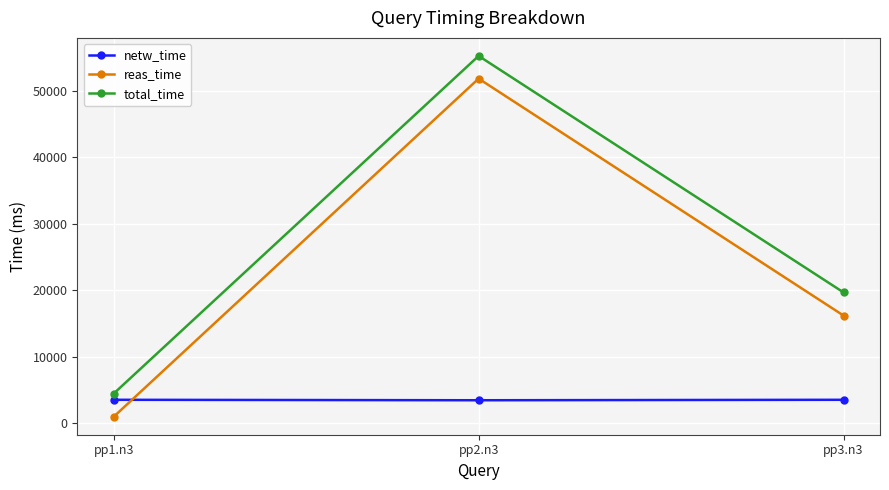

The reas_time series shows 10589 at pp3.n3. True or false?

False